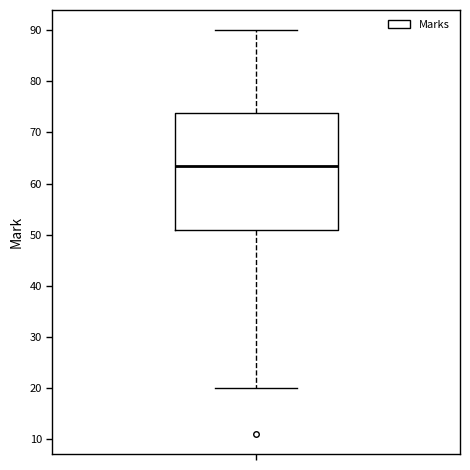

Transcribe this box plot: give where the median line is, the range the box spans, and where the two whiskers end, as read against the y-axis. The values are not printed on the chart, so give them approximately, as read against the axis.

median 64, box 51 to 74, whiskers 20 to 90